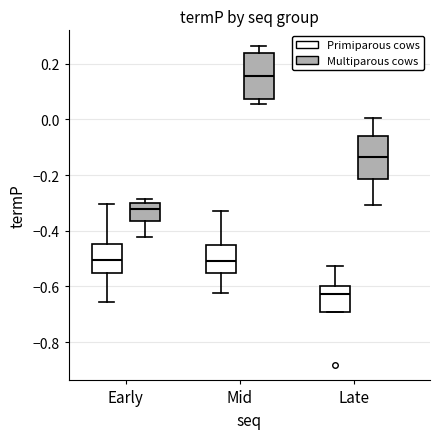

Reading left to right, transcribe this box plot: for each box, give where its median line is, the range the box spans, and where its two whiskers end, as read against the y-axis. The values are not printed on the chart, so give them approximately, as read against the axis.

Early (Primiparous cows): median -0.50, box -0.56 to -0.44, whiskers -0.66 to -0.30
Early (Multiparous cows): median -0.32, box -0.36 to -0.30, whiskers -0.42 to -0.28
Mid (Primiparous cows): median -0.50, box -0.56 to -0.46, whiskers -0.62 to -0.32
Mid (Multiparous cows): median 0.16, box 0.08 to 0.24, whiskers 0.06 to 0.26
Late (Primiparous cows): median -0.62, box -0.70 to -0.60, whiskers -0.70 to -0.52
Late (Multiparous cows): median -0.14, box -0.22 to -0.06, whiskers -0.30 to 0.00